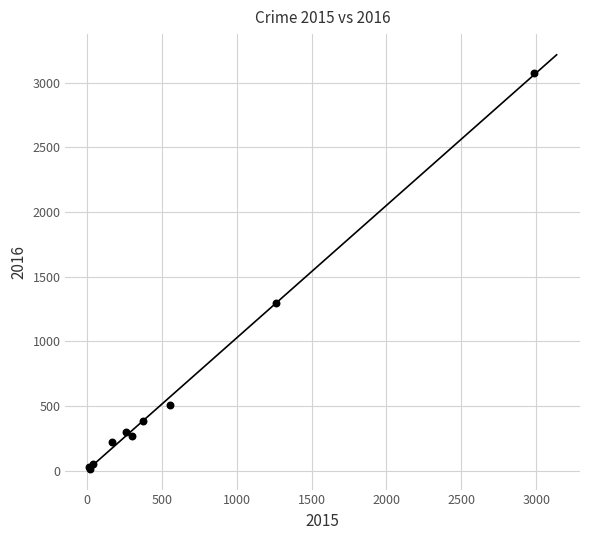

What Y value in the scatter plot is closest to 1542?

1297